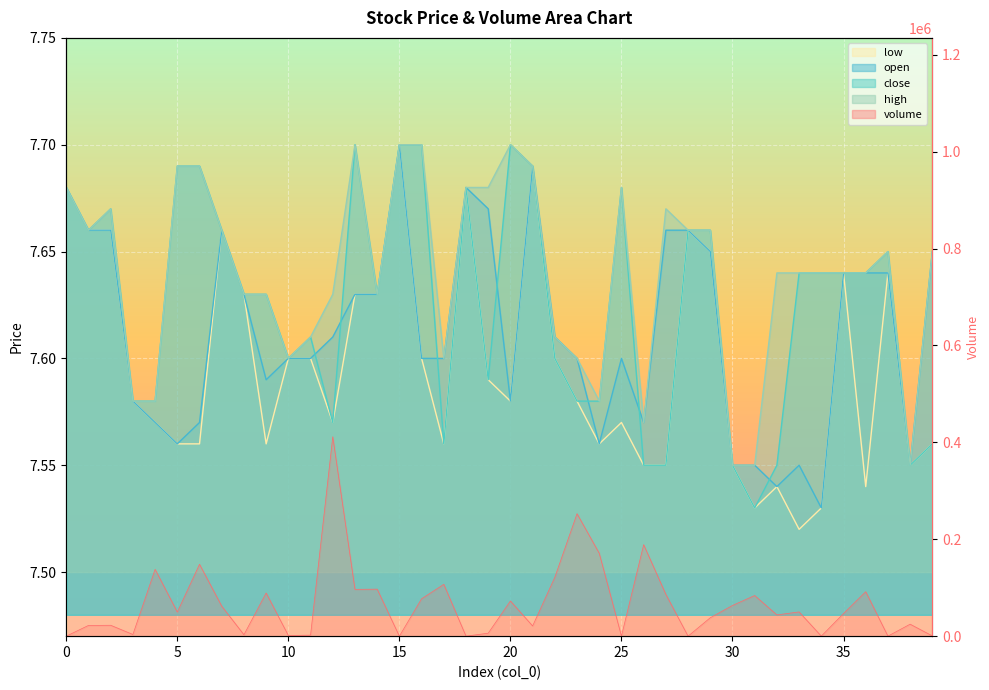

Does the chart display data point markers on the line(s)?

No